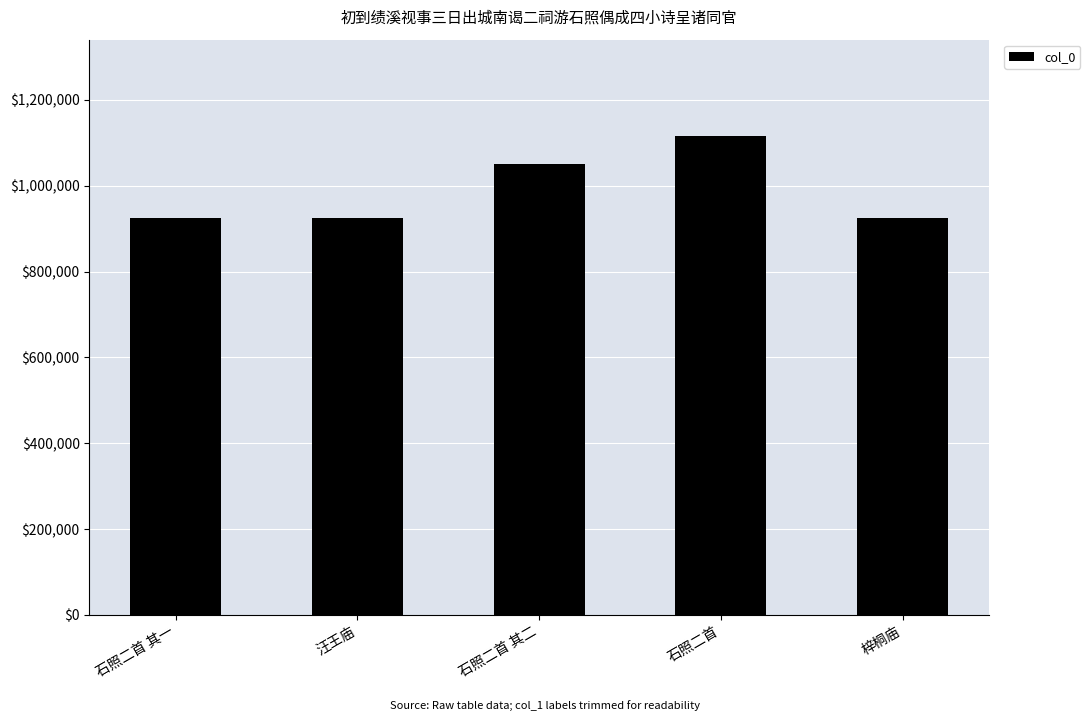

What is the greatest value displayed?

1117154